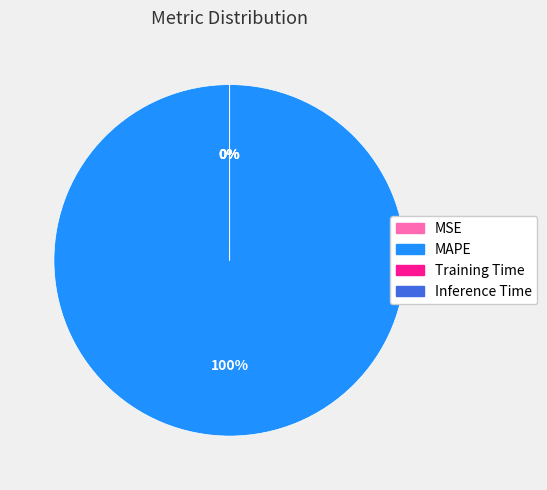

How much of the chart is everything except Training Time?

100.0%